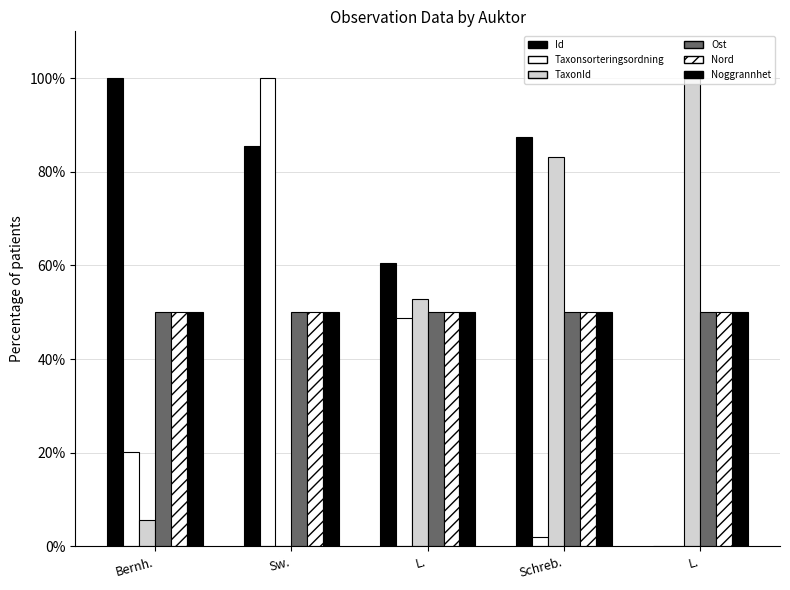

Is it true that Ost equals 50.0 at L.?

True